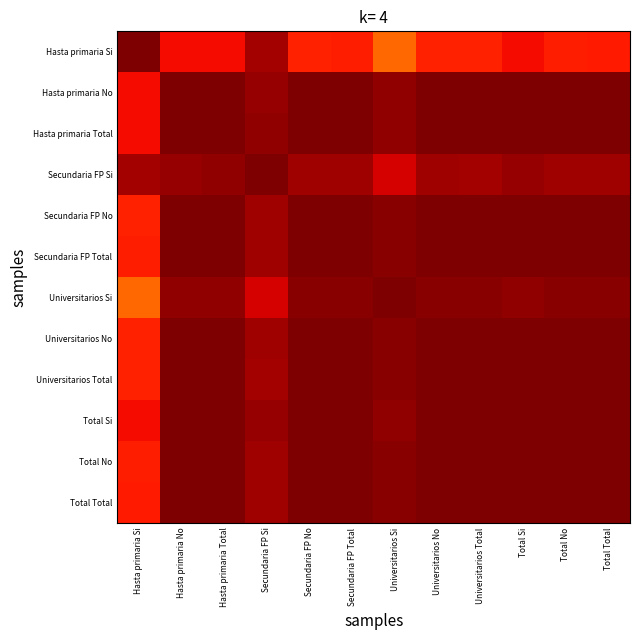

Reading left to right, extract all data points from this chart.

Hasta primaria Si: Hasta primaria Si=1.0	Hasta primaria No=0.9	Hasta primaria Total=0.9	Secundaria FP Si=1.0	Secundaria FP No=0.9	Secundaria FP Total=0.9	Universitarios Si=0.8	Universitarios No=0.9	Universitarios Total=0.9	Total Si=0.9	Total No=0.9	Total Total=0.9
Hasta primaria No: Hasta primaria Si=0.9	Hasta primaria No=1.0	Hasta primaria Total=1.0	Secundaria FP Si=1.0	Secundaria FP No=1.0	Secundaria FP Total=1.0	Universitarios Si=1.0	Universitarios No=1.0	Universitarios Total=1.0	Total Si=1.0	Total No=1.0	Total Total=1.0
Hasta primaria Total: Hasta primaria Si=0.9	Hasta primaria No=1.0	Hasta primaria Total=1.0	Secundaria FP Si=1.0	Secundaria FP No=1.0	Secundaria FP Total=1.0	Universitarios Si=1.0	Universitarios No=1.0	Universitarios Total=1.0	Total Si=1.0	Total No=1.0	Total Total=1.0
Secundaria FP Si: Hasta primaria Si=1.0	Hasta primaria No=1.0	Hasta primaria Total=1.0	Secundaria FP Si=1.0	Secundaria FP No=1.0	Secundaria FP Total=1.0	Universitarios Si=0.9	Universitarios No=1.0	Universitarios Total=1.0	Total Si=1.0	Total No=1.0	Total Total=1.0
Secundaria FP No: Hasta primaria Si=0.9	Hasta primaria No=1.0	Hasta primaria Total=1.0	Secundaria FP Si=1.0	Secundaria FP No=1.0	Secundaria FP Total=1.0	Universitarios Si=1.0	Universitarios No=1.0	Universitarios Total=1.0	Total Si=1.0	Total No=1.0	Total Total=1.0
Secundaria FP Total: Hasta primaria Si=0.9	Hasta primaria No=1.0	Hasta primaria Total=1.0	Secundaria FP Si=1.0	Secundaria FP No=1.0	Secundaria FP Total=1.0	Universitarios Si=1.0	Universitarios No=1.0	Universitarios Total=1.0	Total Si=1.0	Total No=1.0	Total Total=1.0
Universitarios Si: Hasta primaria Si=0.8	Hasta primaria No=1.0	Hasta primaria Total=1.0	Secundaria FP Si=0.9	Secundaria FP No=1.0	Secundaria FP Total=1.0	Universitarios Si=1.0	Universitarios No=1.0	Universitarios Total=1.0	Total Si=1.0	Total No=1.0	Total Total=1.0
Universitarios No: Hasta primaria Si=0.9	Hasta primaria No=1.0	Hasta primaria Total=1.0	Secundaria FP Si=1.0	Secundaria FP No=1.0	Secundaria FP Total=1.0	Universitarios Si=1.0	Universitarios No=1.0	Universitarios Total=1.0	Total Si=1.0	Total No=1.0	Total Total=1.0
Universitarios Total: Hasta primaria Si=0.9	Hasta primaria No=1.0	Hasta primaria Total=1.0	Secundaria FP Si=1.0	Secundaria FP No=1.0	Secundaria FP Total=1.0	Universitarios Si=1.0	Universitarios No=1.0	Universitarios Total=1.0	Total Si=1.0	Total No=1.0	Total Total=1.0
Total Si: Hasta primaria Si=0.9	Hasta primaria No=1.0	Hasta primaria Total=1.0	Secundaria FP Si=1.0	Secundaria FP No=1.0	Secundaria FP Total=1.0	Universitarios Si=1.0	Universitarios No=1.0	Universitarios Total=1.0	Total Si=1.0	Total No=1.0	Total Total=1.0
Total No: Hasta primaria Si=0.9	Hasta primaria No=1.0	Hasta primaria Total=1.0	Secundaria FP Si=1.0	Secundaria FP No=1.0	Secundaria FP Total=1.0	Universitarios Si=1.0	Universitarios No=1.0	Universitarios Total=1.0	Total Si=1.0	Total No=1.0	Total Total=1.0
Total Total: Hasta primaria Si=0.9	Hasta primaria No=1.0	Hasta primaria Total=1.0	Secundaria FP Si=1.0	Secundaria FP No=1.0	Secundaria FP Total=1.0	Universitarios Si=1.0	Universitarios No=1.0	Universitarios Total=1.0	Total Si=1.0	Total No=1.0	Total Total=1.0